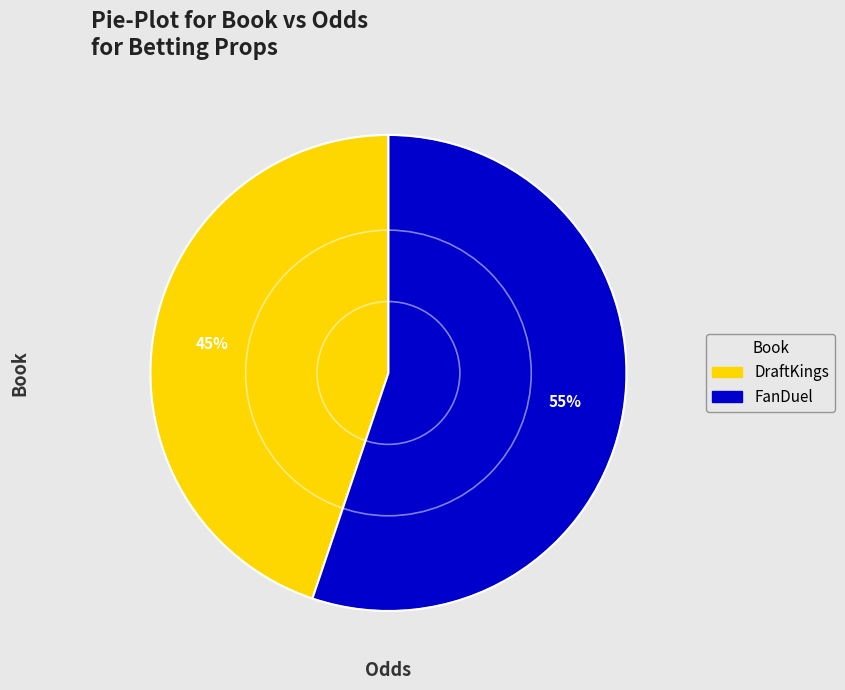

Which category has the biggest portion of the pie?

FanDuel